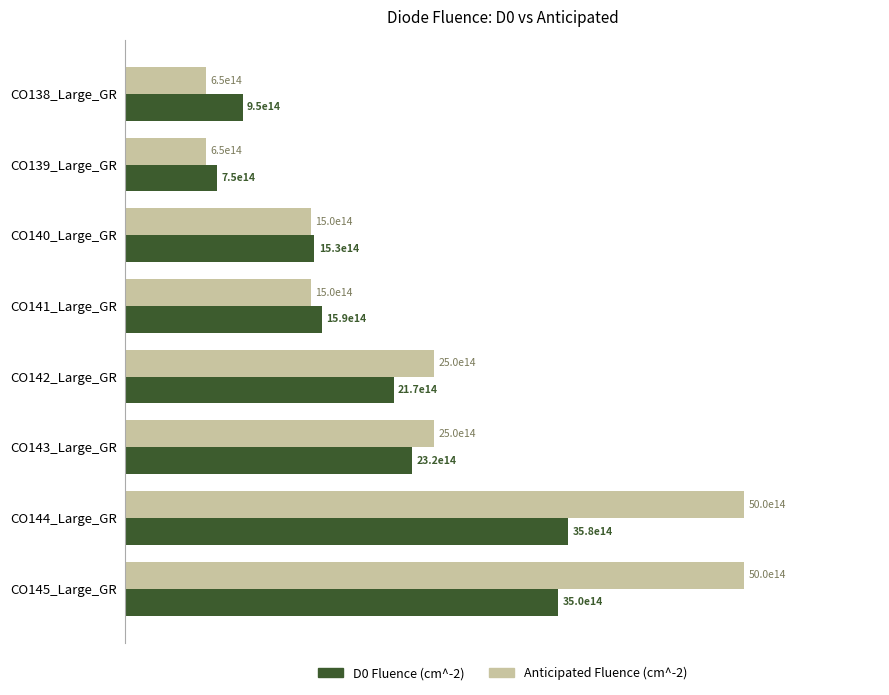

What are all the series names shown in the legend?

D0 Fluence (cm^-2), Anticipated Fluence (cm^-2)